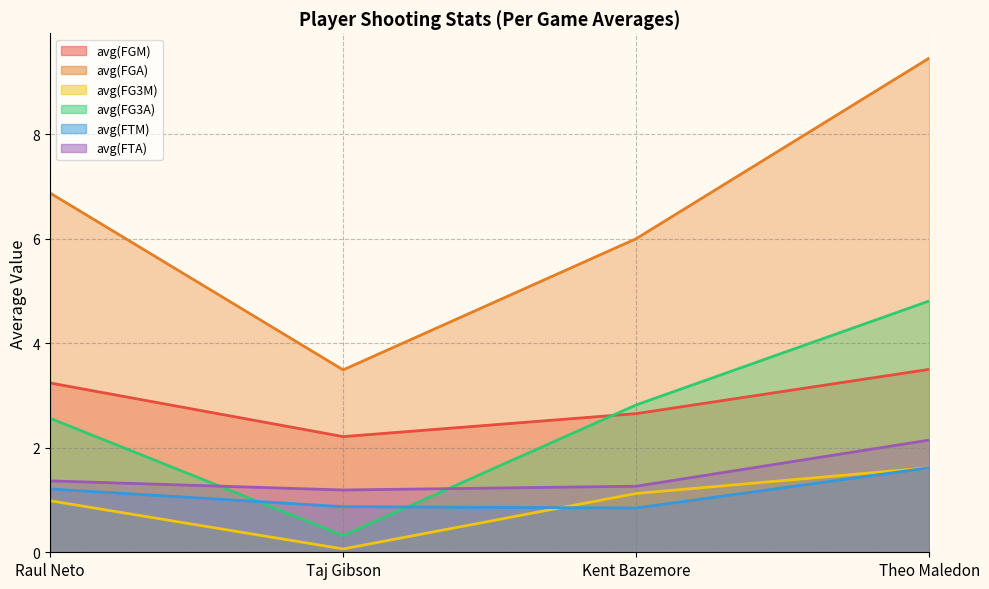

Is it true that avg(FG3M) equals 1.1 at Theo Maledon?

False